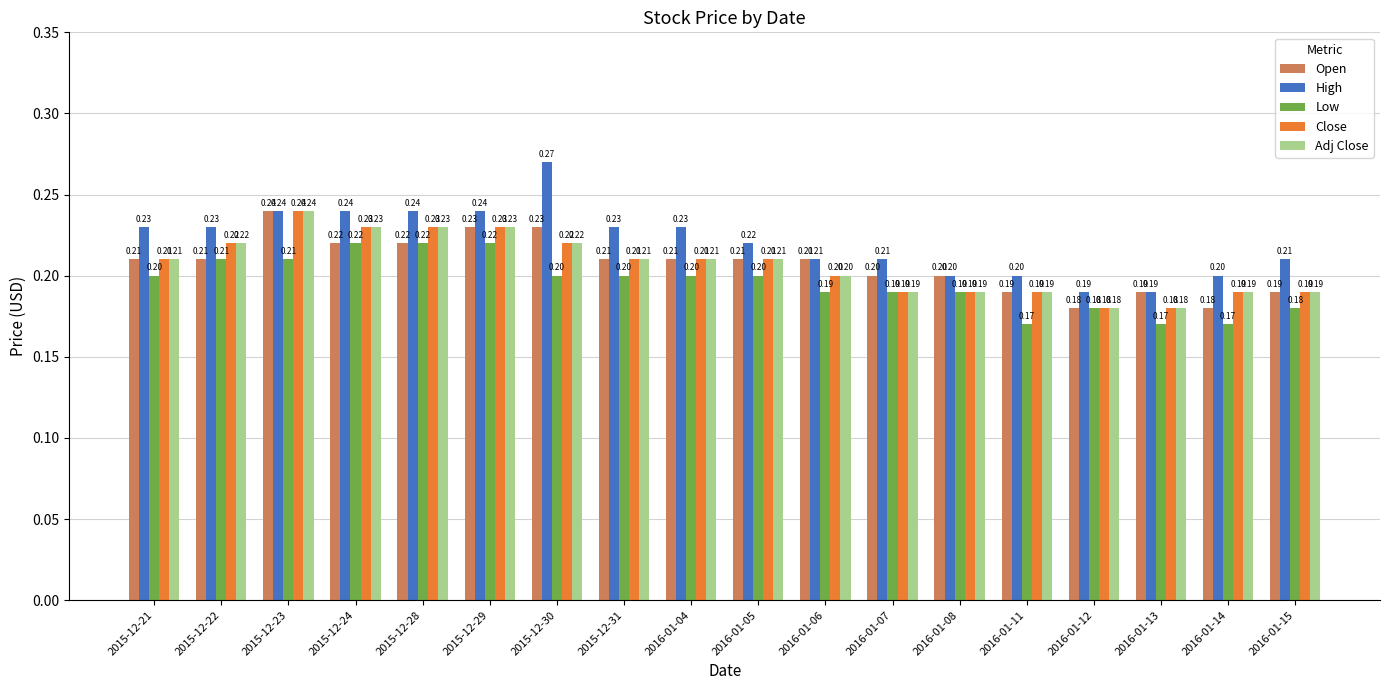

Which category has the highest value across all series?

2015-12-30